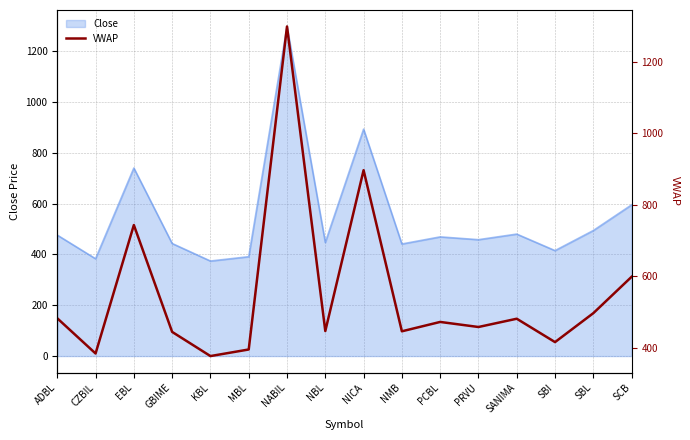

How many categories are shown in the chart?

16